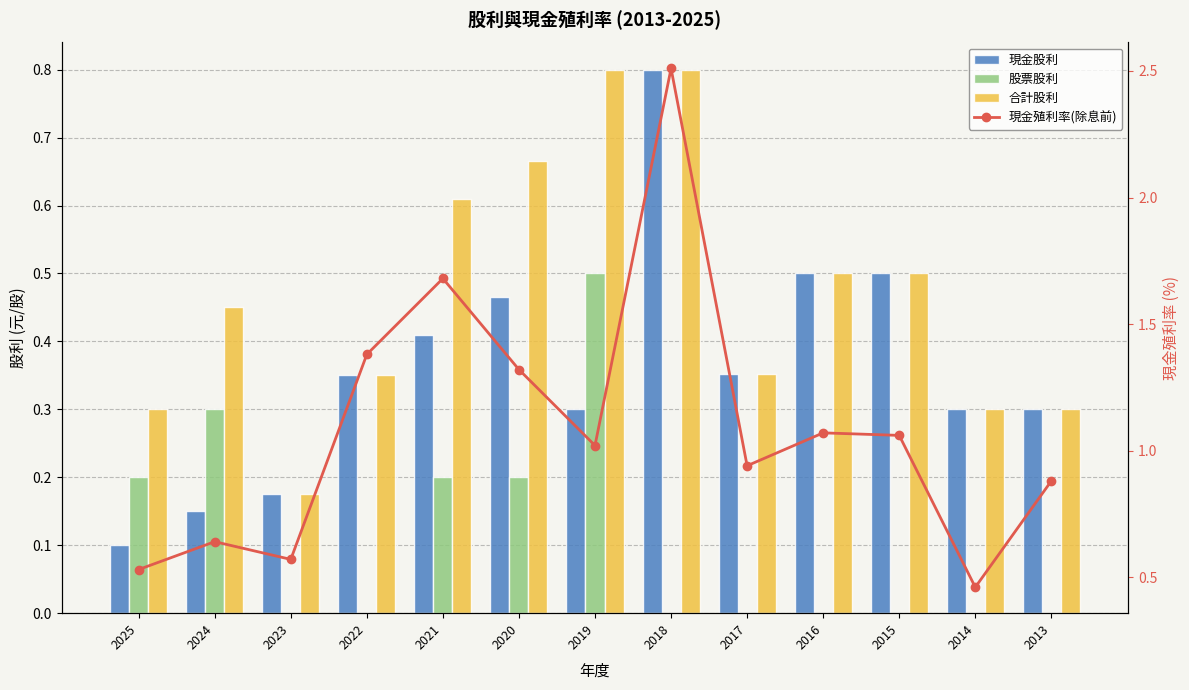

What value does the 合計股利 series have at 2014?

0.3